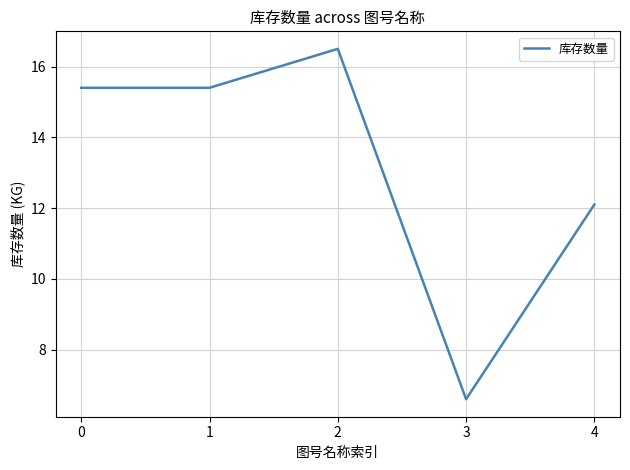

Approximately how many times larger is the value at 2 compared to 4?

1.4